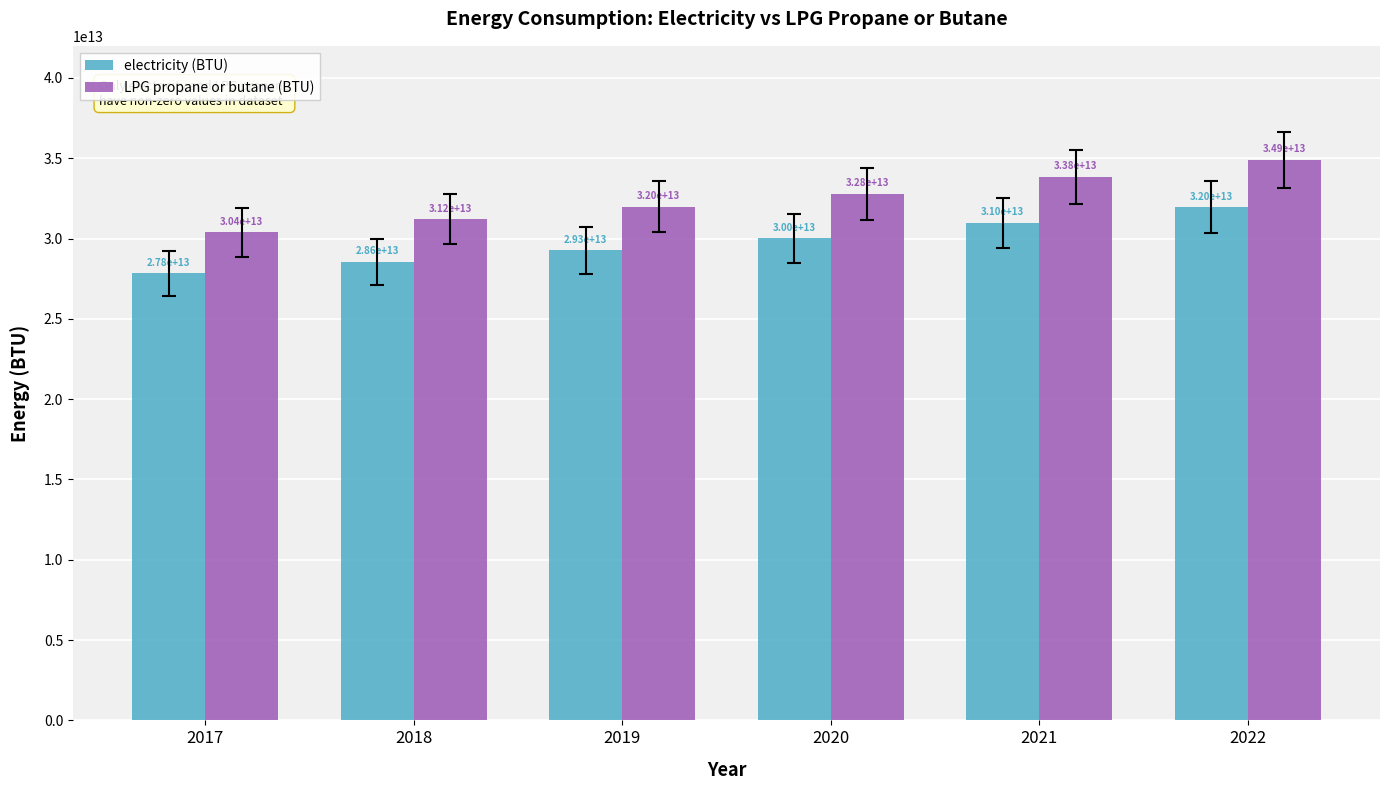

Rank the series by their maximum value, from lowest to highest.

electricity (BTU), LPG propane or butane (BTU)